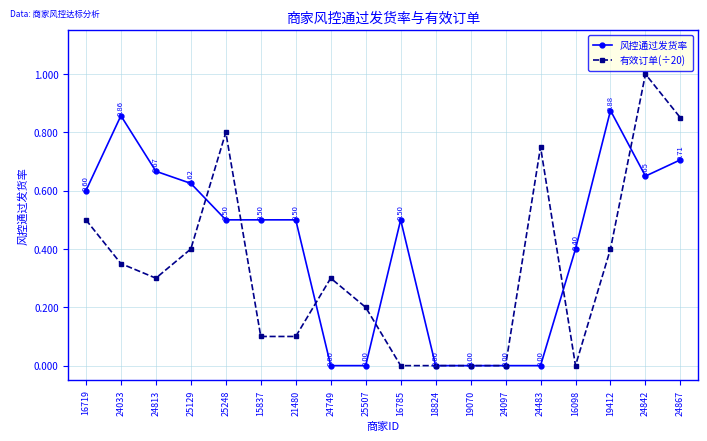

Count the number of categories in the chart.

18